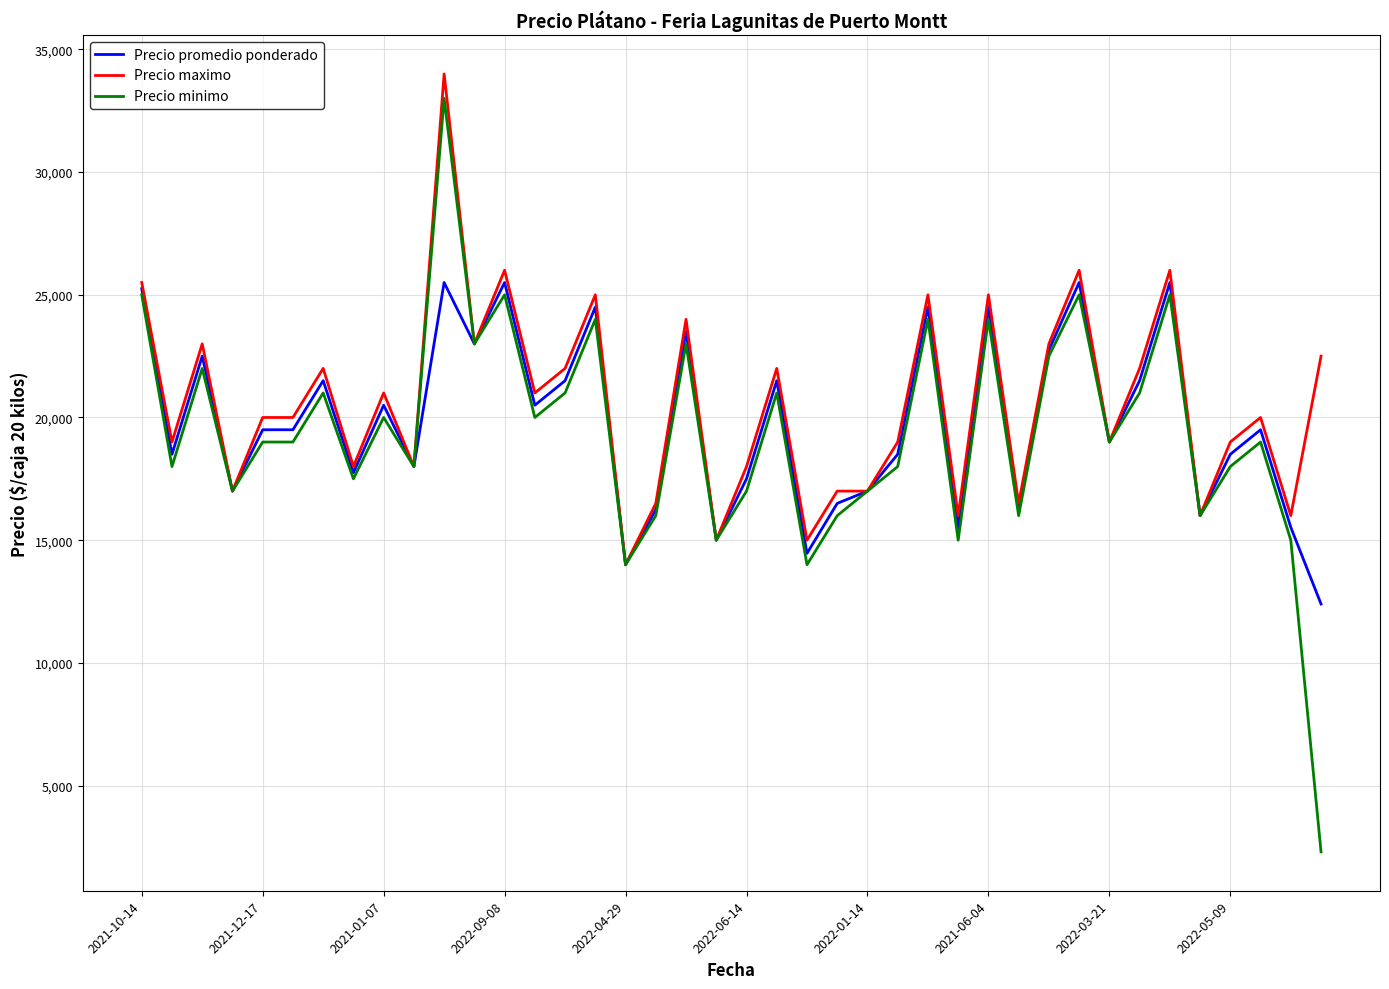

Which series has the largest range (max minus min)?

Precio minimo